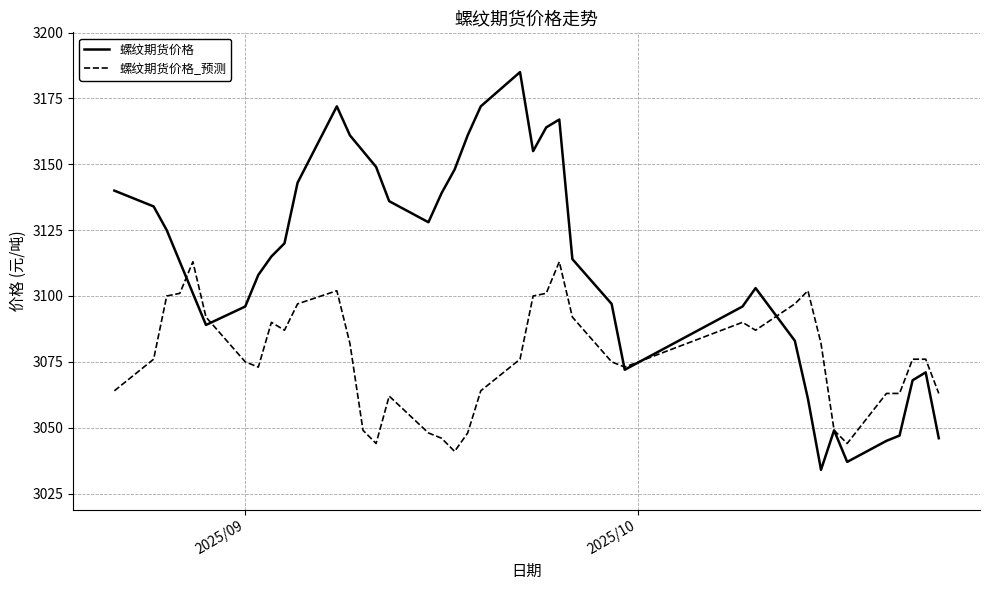

Which series has the largest total across all categories?

螺纹期货价格